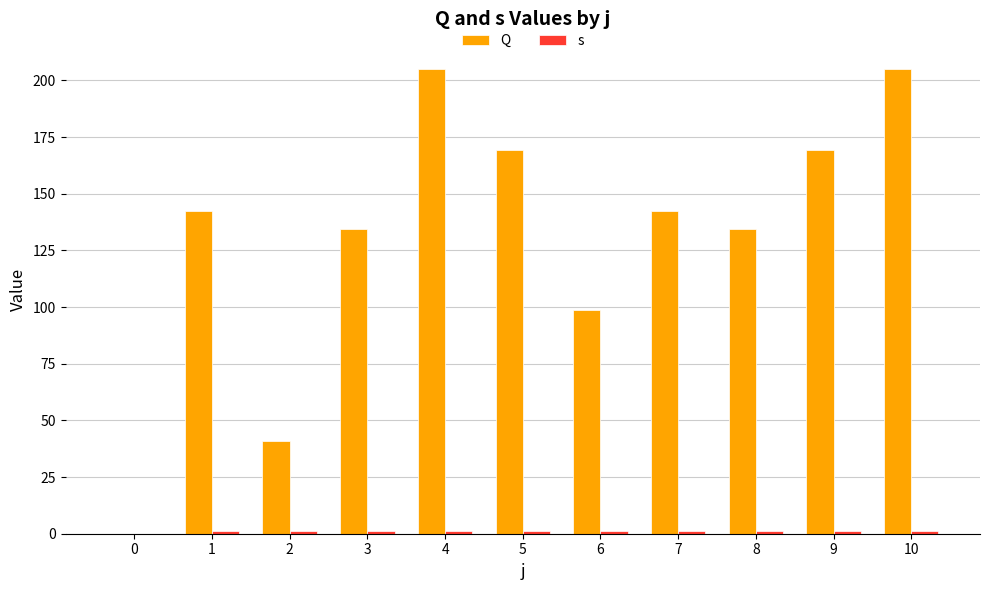

Which series has the largest total across all categories?

Q